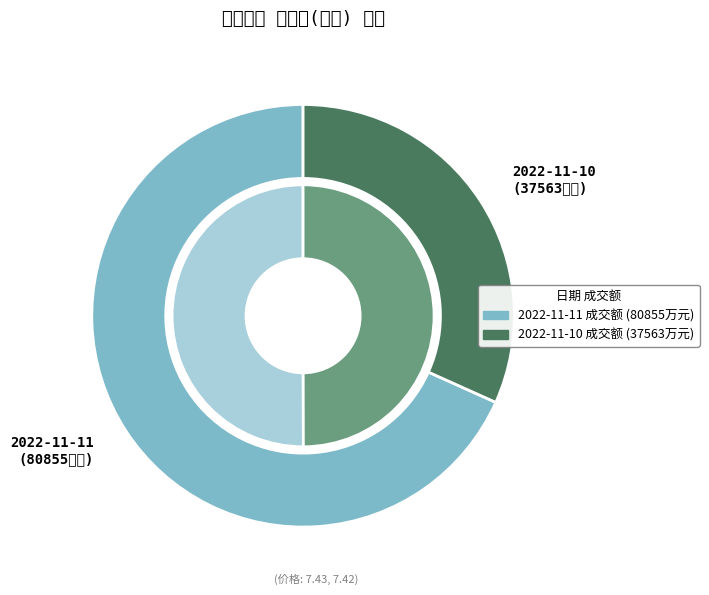

To the nearest percent, what percentage of the pie is 2022-11-11?

68%